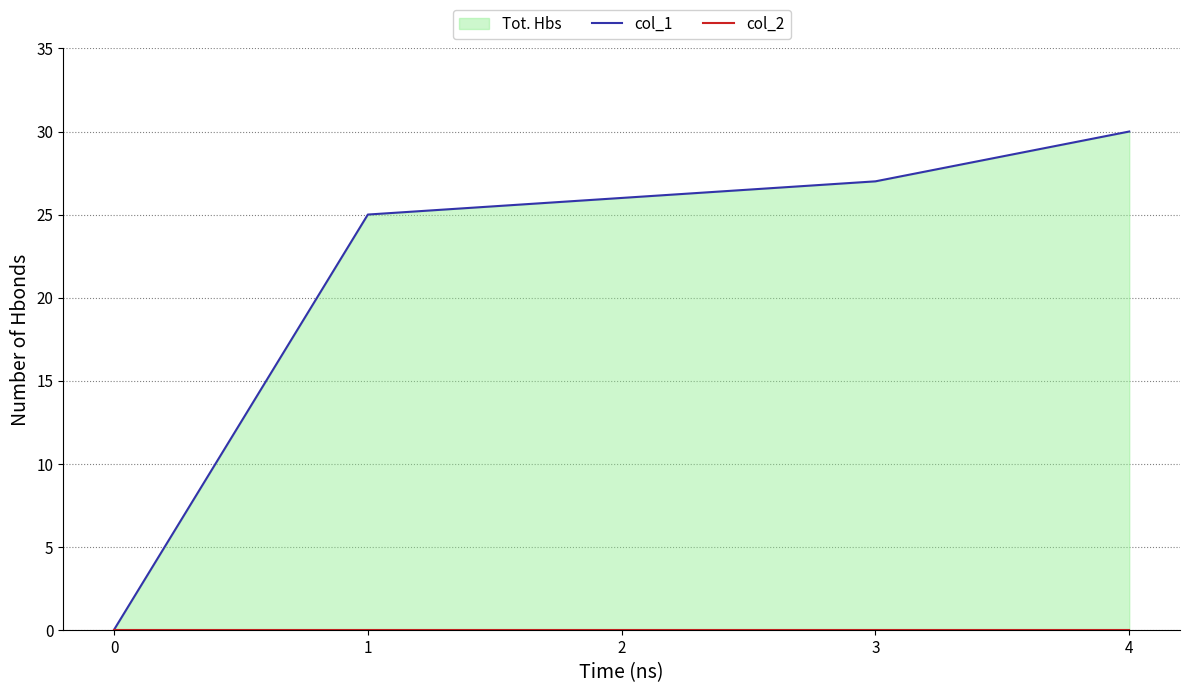

What is the average value of the col_1 series?

22